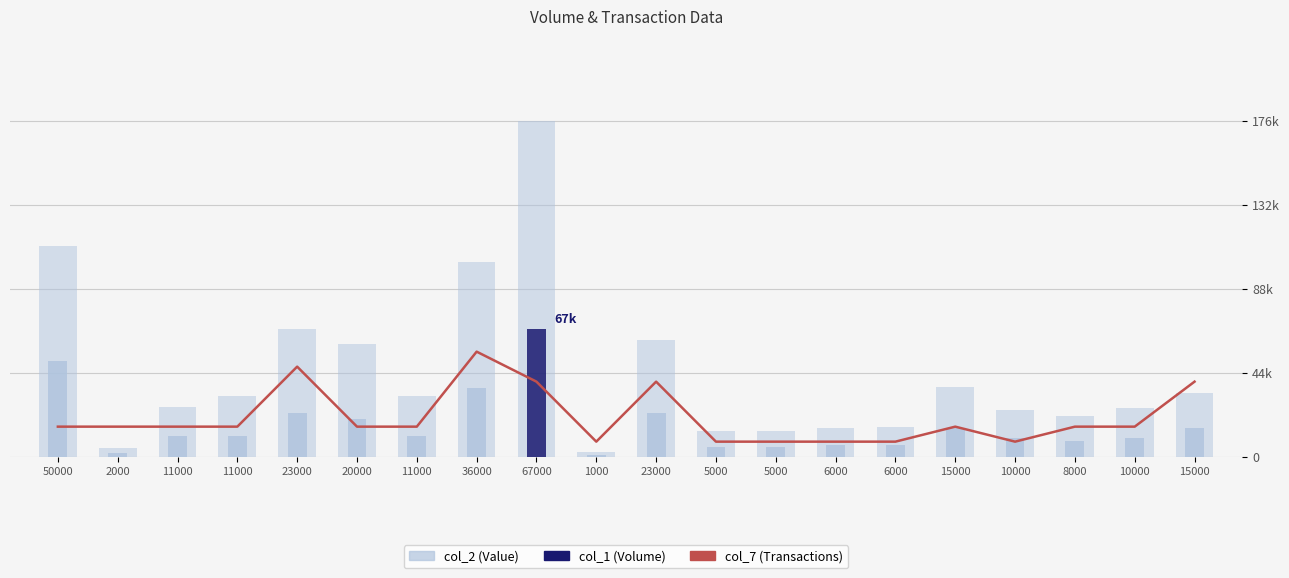

Which series has the largest total across all categories?

col_2 (Value)